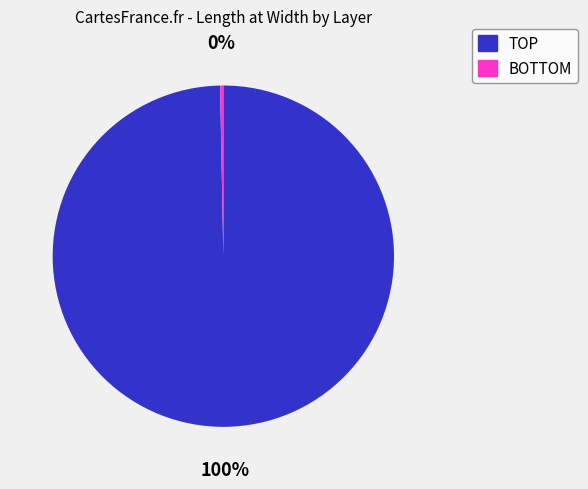

Which slice is the largest?

TOP